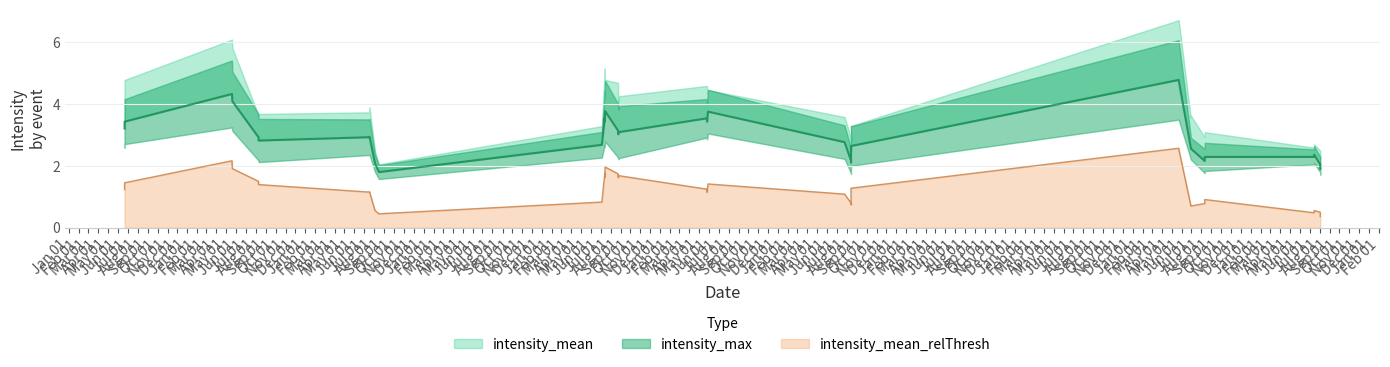

What is the label of the 24th point from the right?

2018-05-23